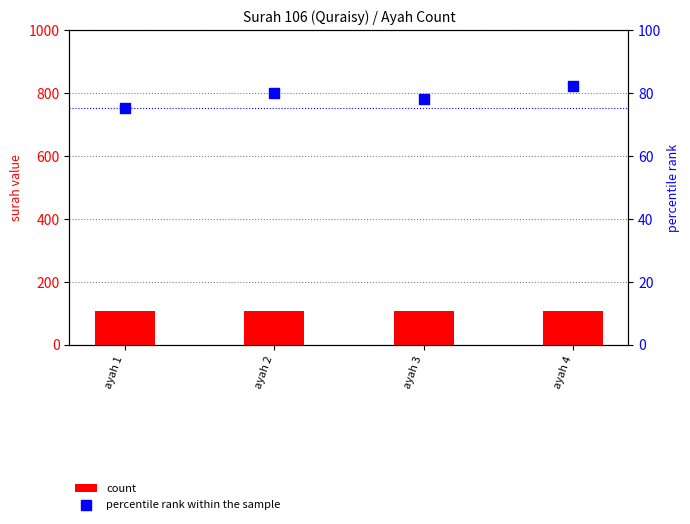

Which series reaches the minimum Y coordinate?

percentile rank within the sample